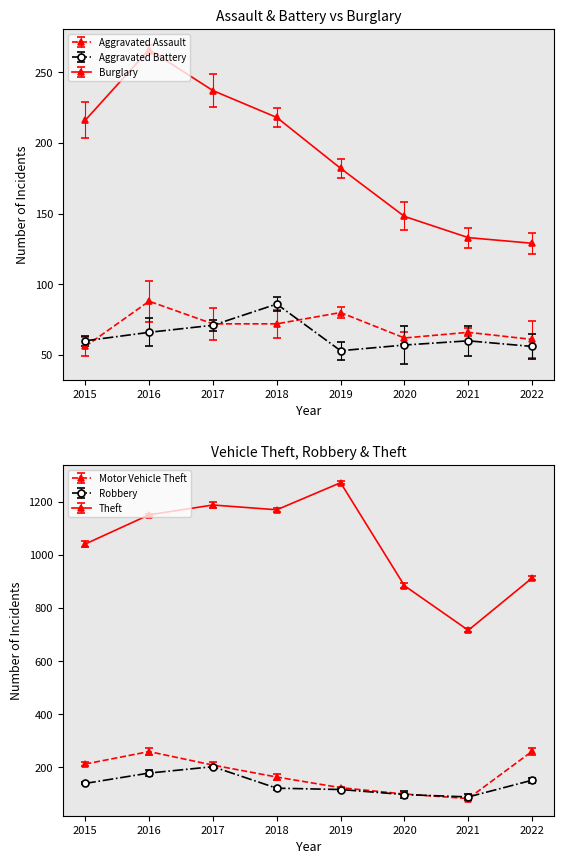

What is the difference between the highest and lowest values at 2021?

656